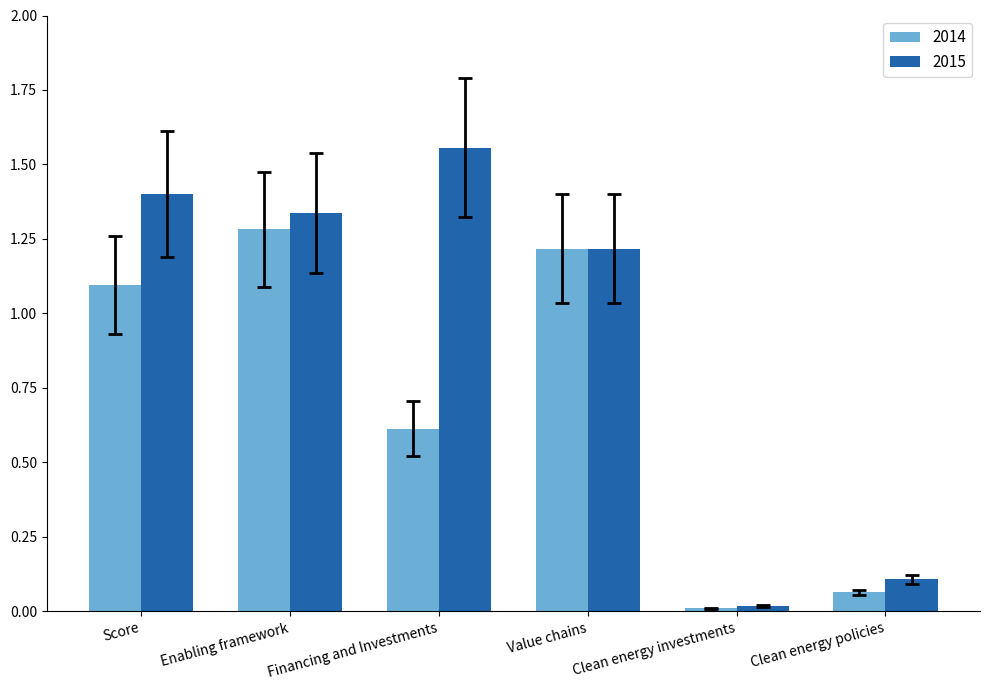

Rank the series by their maximum value, from lowest to highest.

2014, 2015